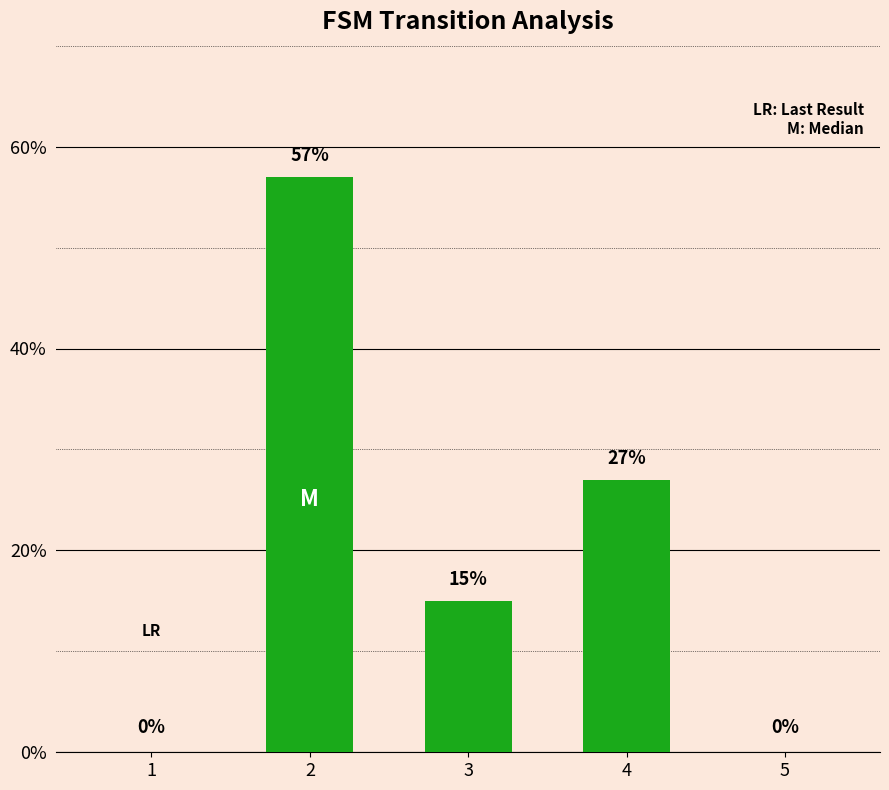

What is the change in value from 3 to 4?

+12